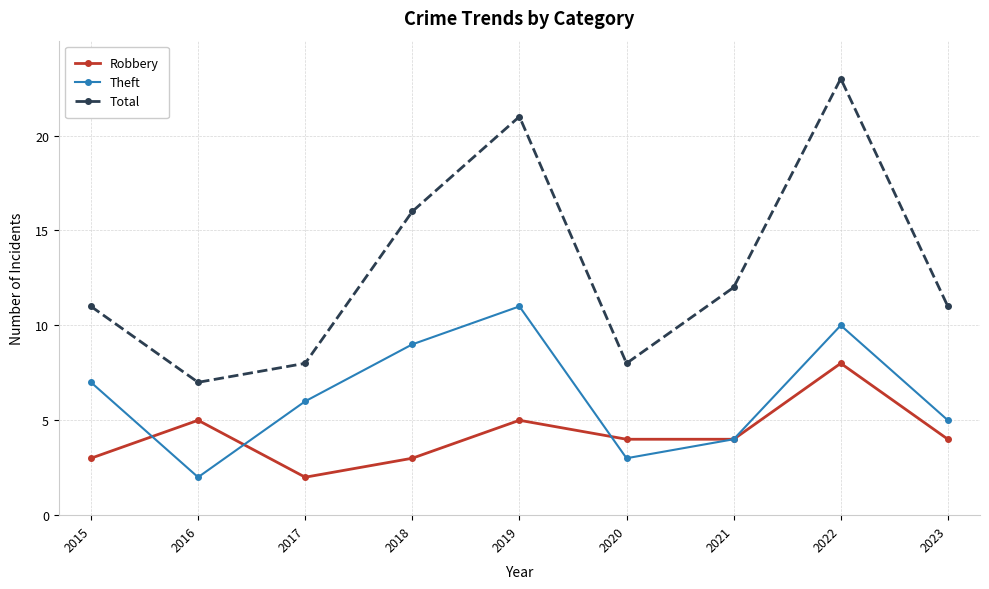

Which series has the largest range (max minus min)?

Total